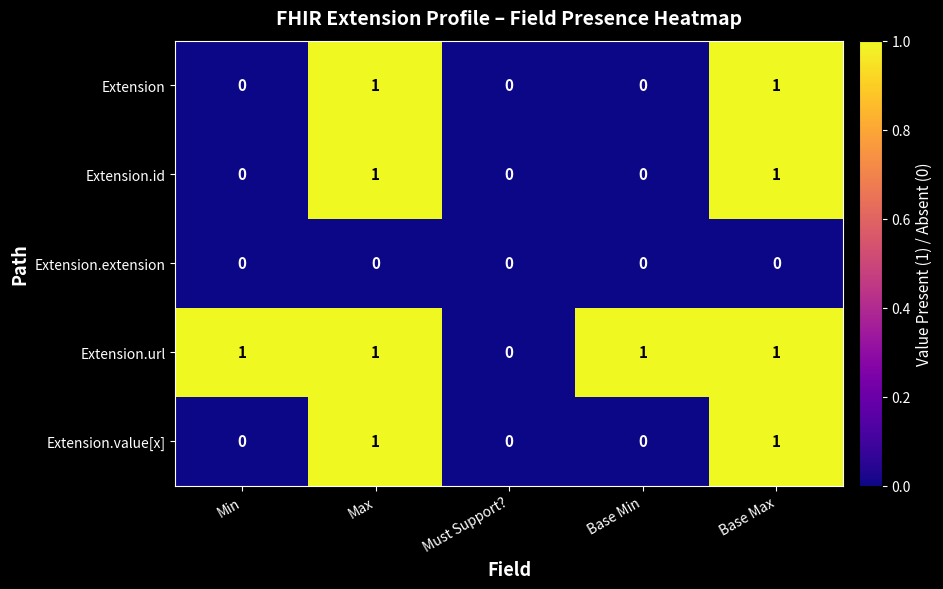

Which series has the largest total across all categories?

Extension.url